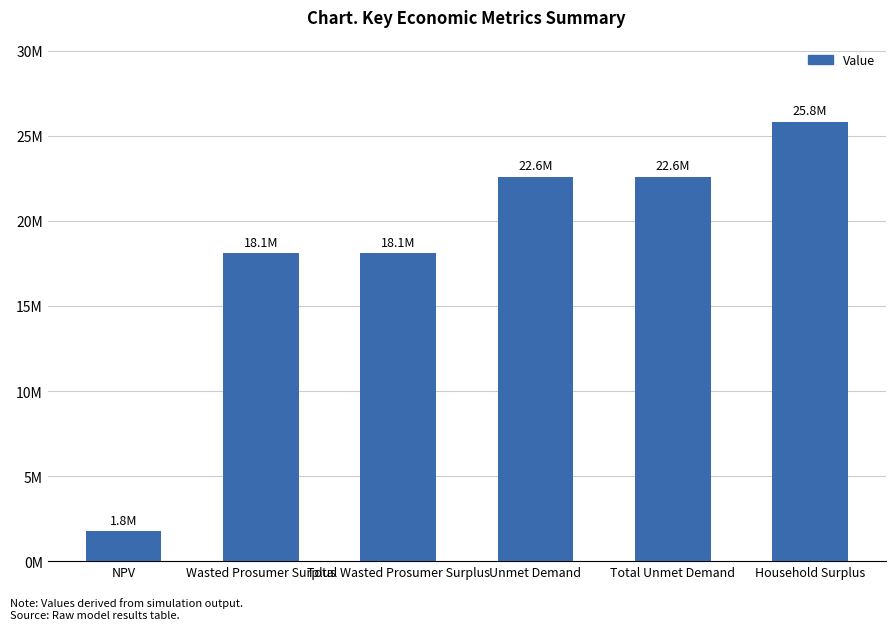

Rank the categories by value from highest to lowest.

Household Surplus, Unmet Demand, Total Unmet Demand, Wasted Prosumer Surplus, Total Wasted Prosumer Surplus, NPV